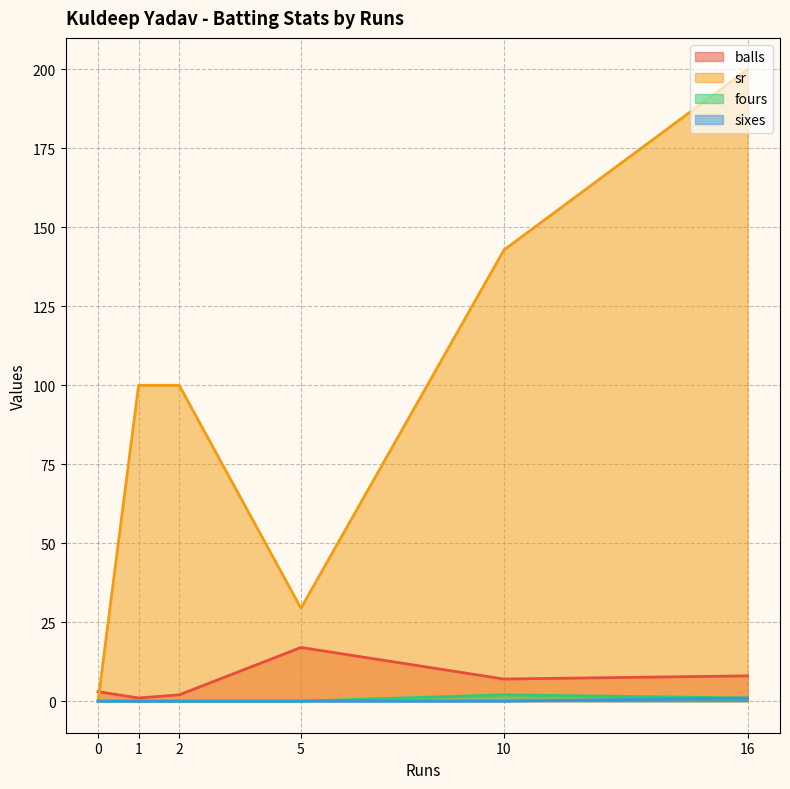

At 0, list the series in order from largest to smallest.

balls, sr, fours, sixes